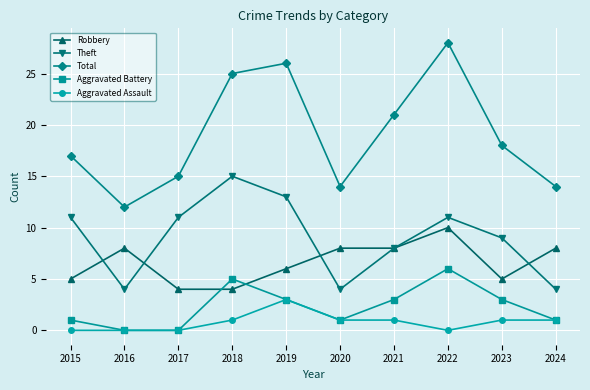

Is this an area chart (filled region under the line)?

No